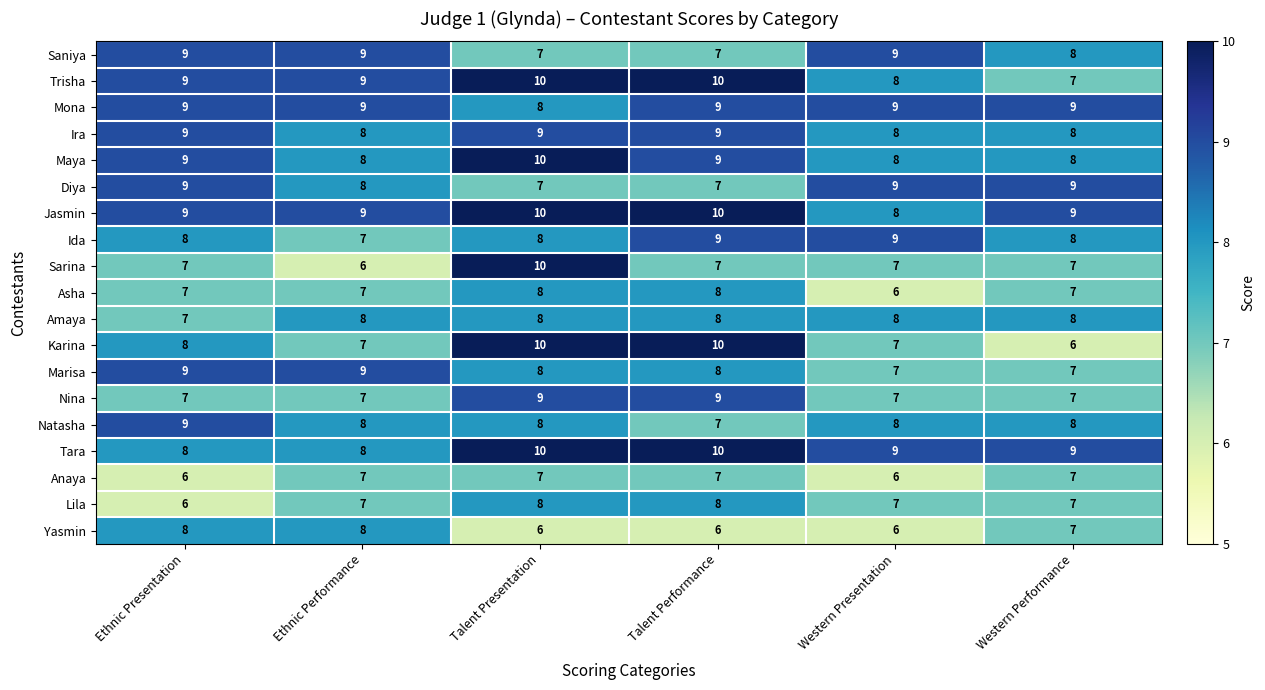

How many distinct data groups are displayed?

19